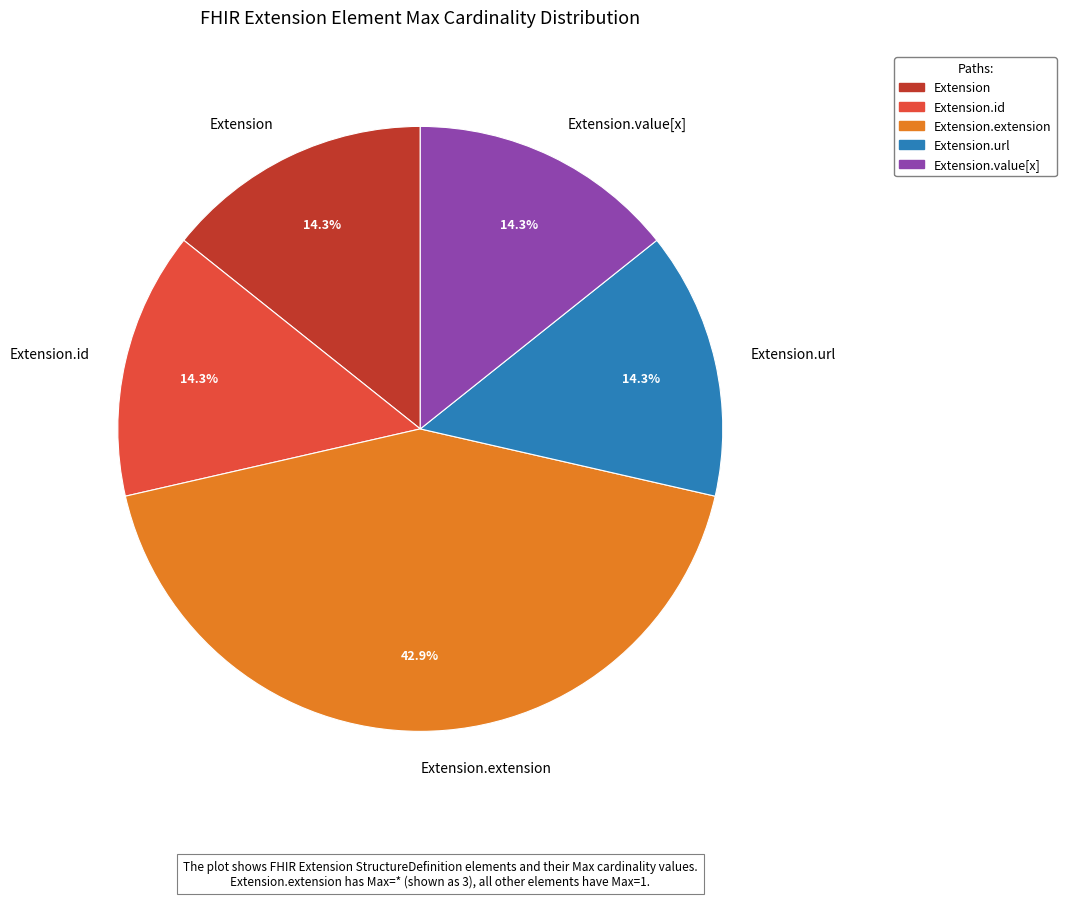

Is Extension.url the majority of the pie?

No